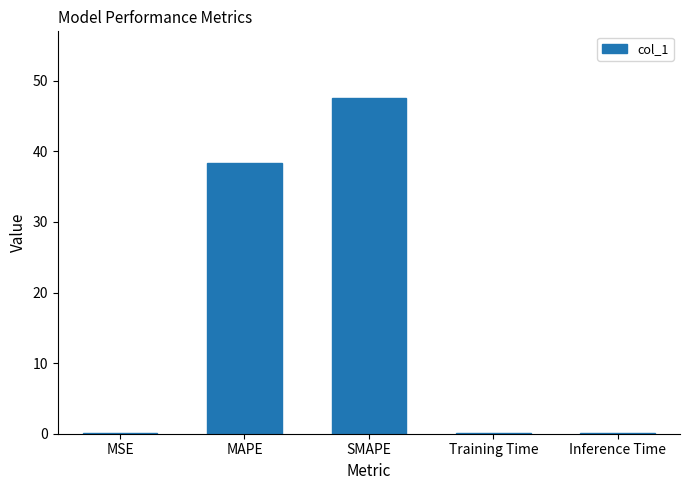

Where is the data nearest to the value 23?

MAPE